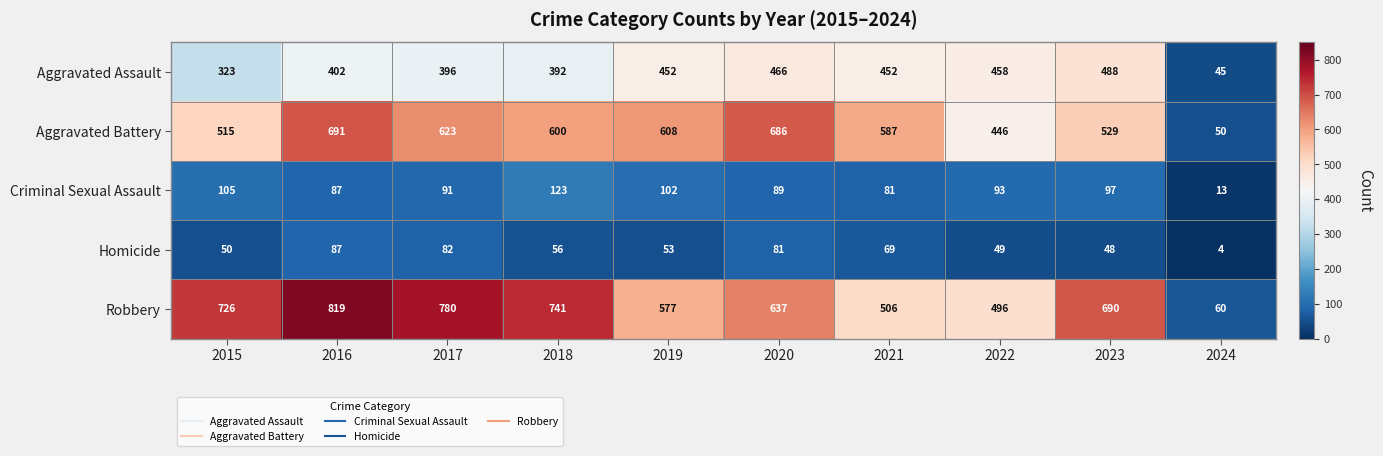

Where does the Aggravated Battery series first go above 600?

2016